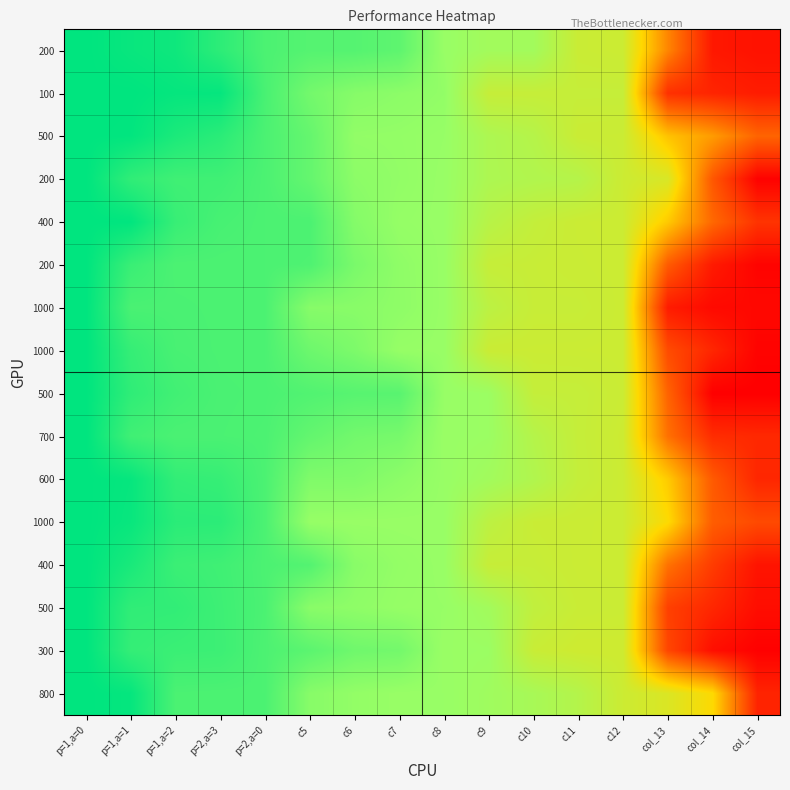

At which category is the sum across all series the highest?

p=1,a=0